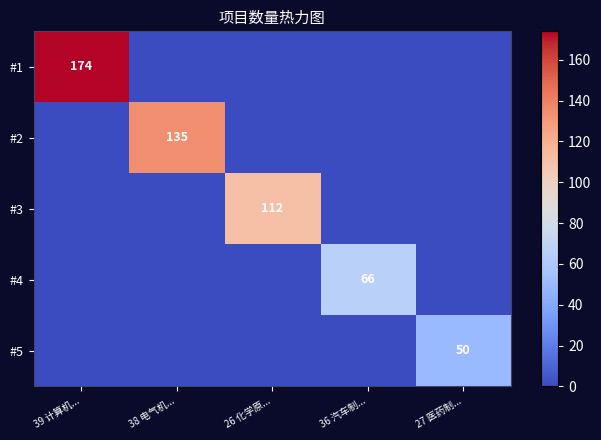

Is it true that #2 equals 135 at 38 电气机...?

True